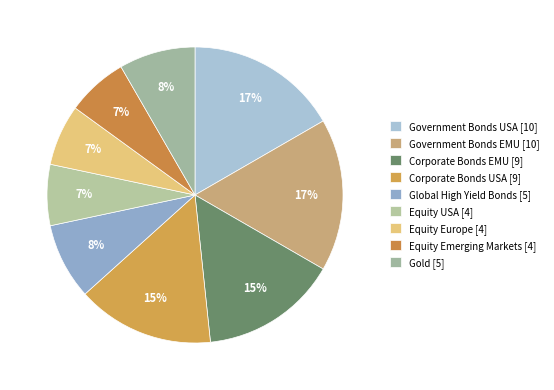

True or false: Global High Yield Bonds accounts for 8% of the total.

True